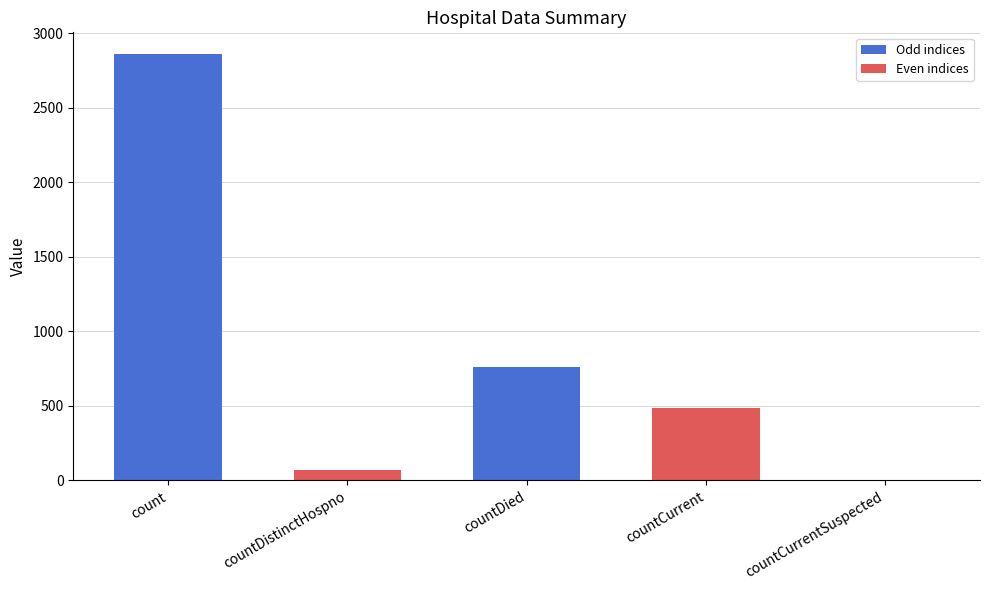

What is the maximum value shown in the chart?

2862